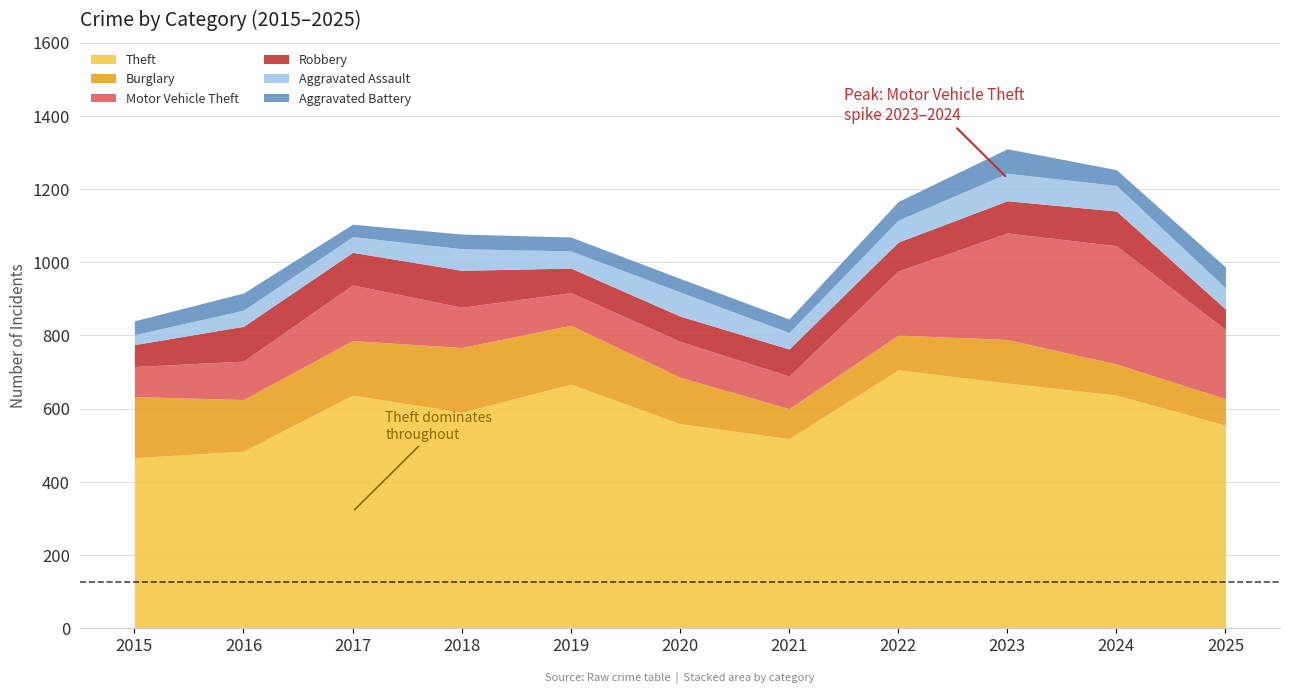

How many data points does each series have?

11